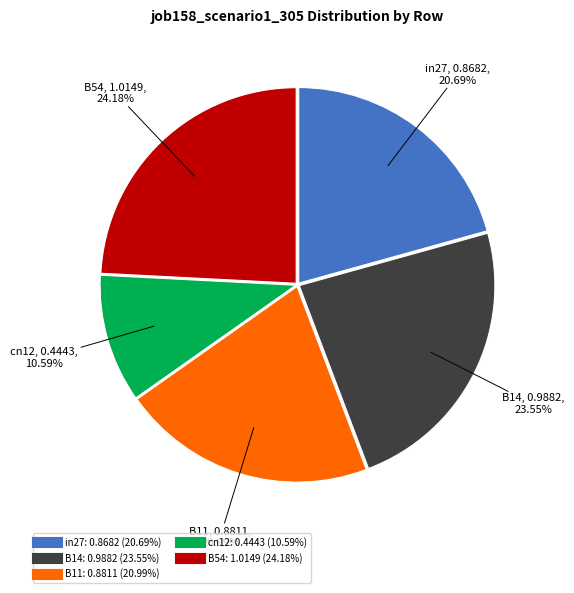

Do B54 and B11 together represent more than half of the pie?

No